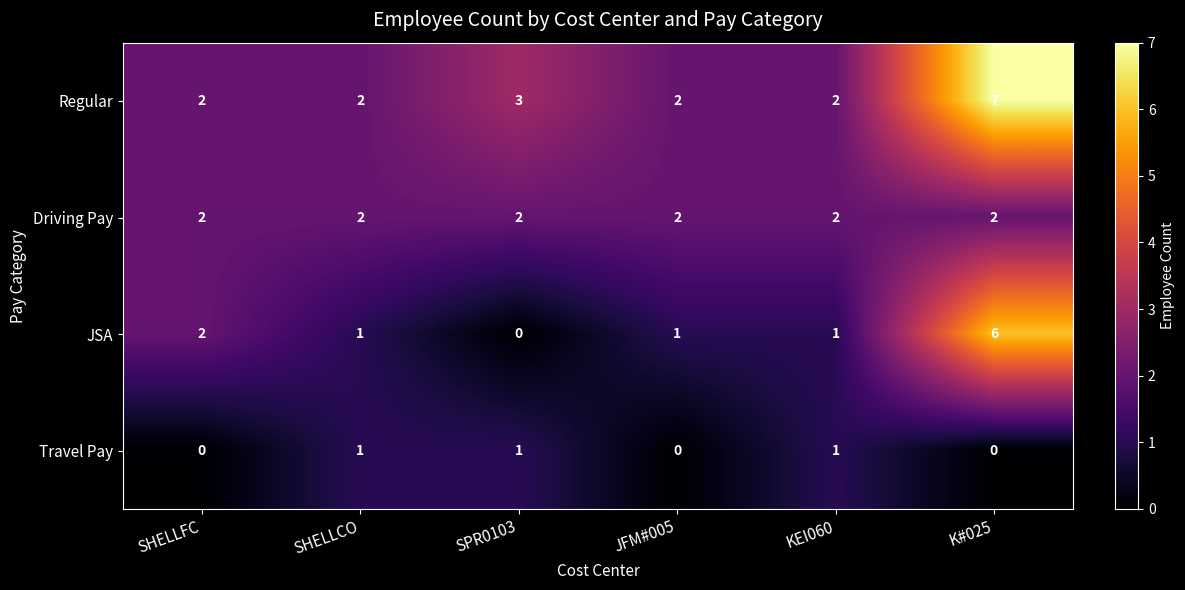

At which category is the sum across all series the highest?

K#025